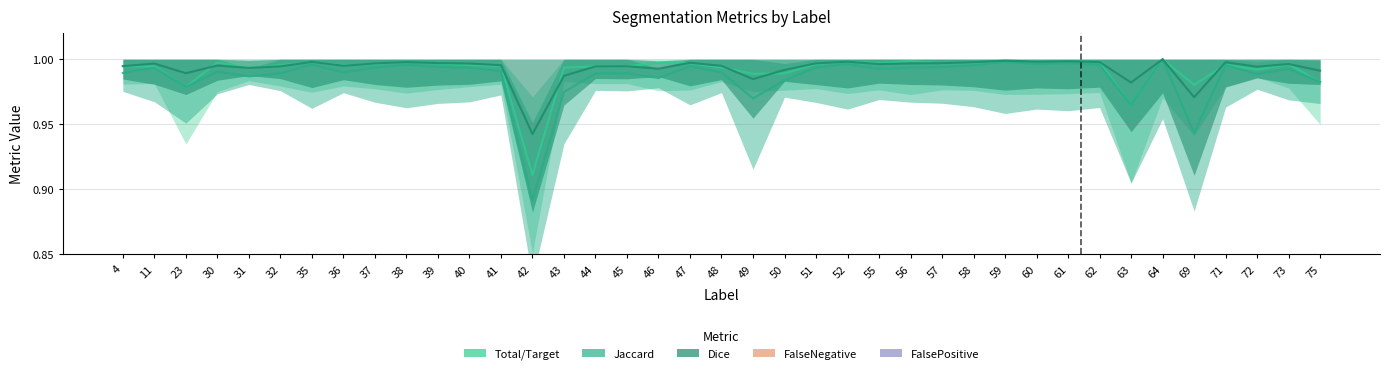

Which series has the largest total across all categories?

Dice